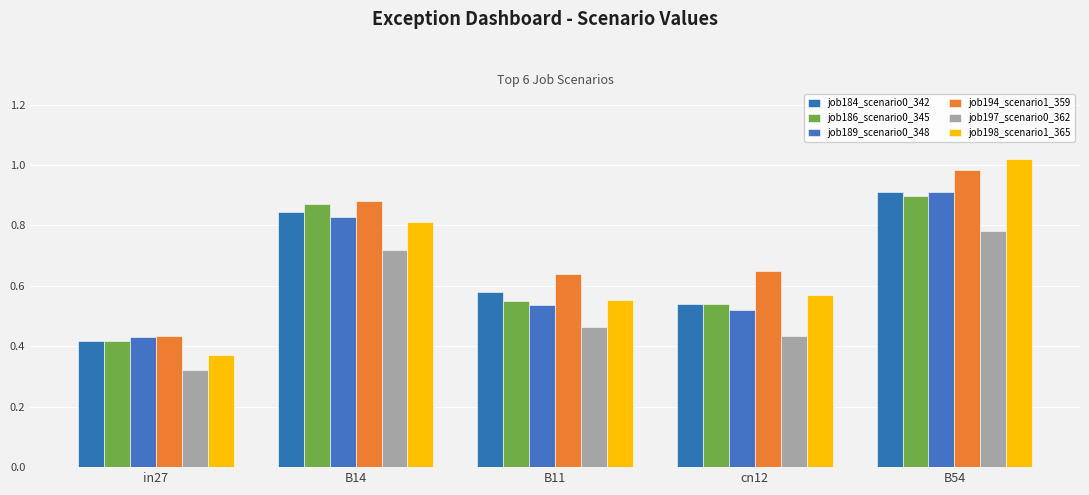

Are the bars grouped side by side (vs. stacked)?

Yes